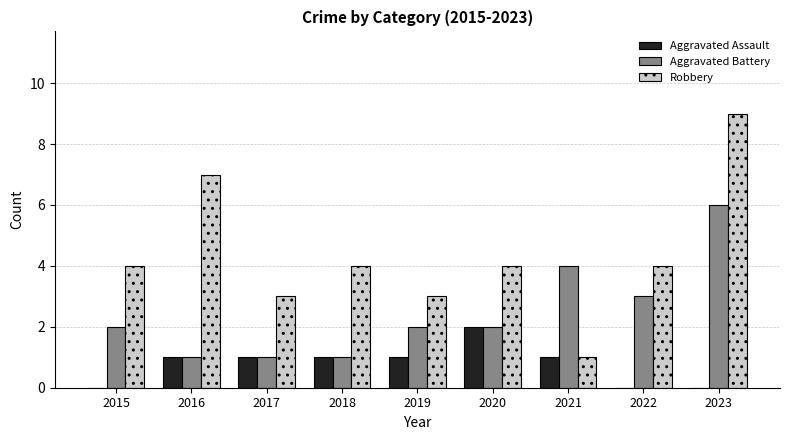

What is the total value across all series at 2019?

6